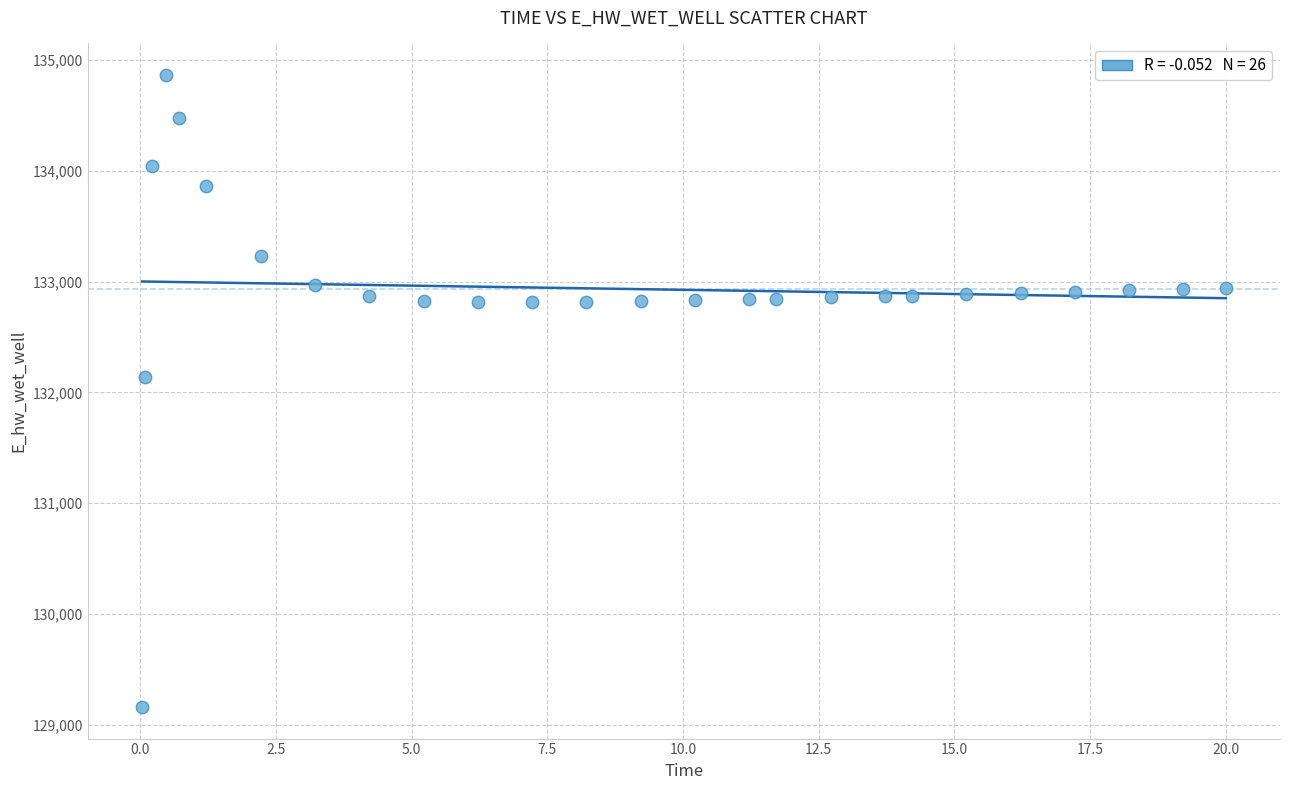

What Y value in the scatter plot is closest to 132011?

132136.6